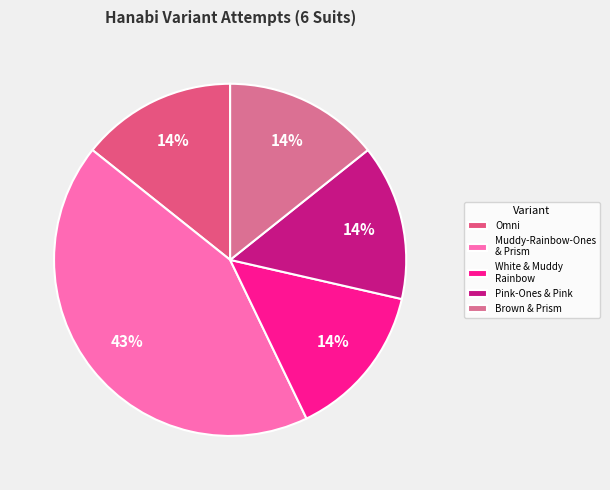

What is the smallest slice in the pie chart?

Omni (6 Suits)